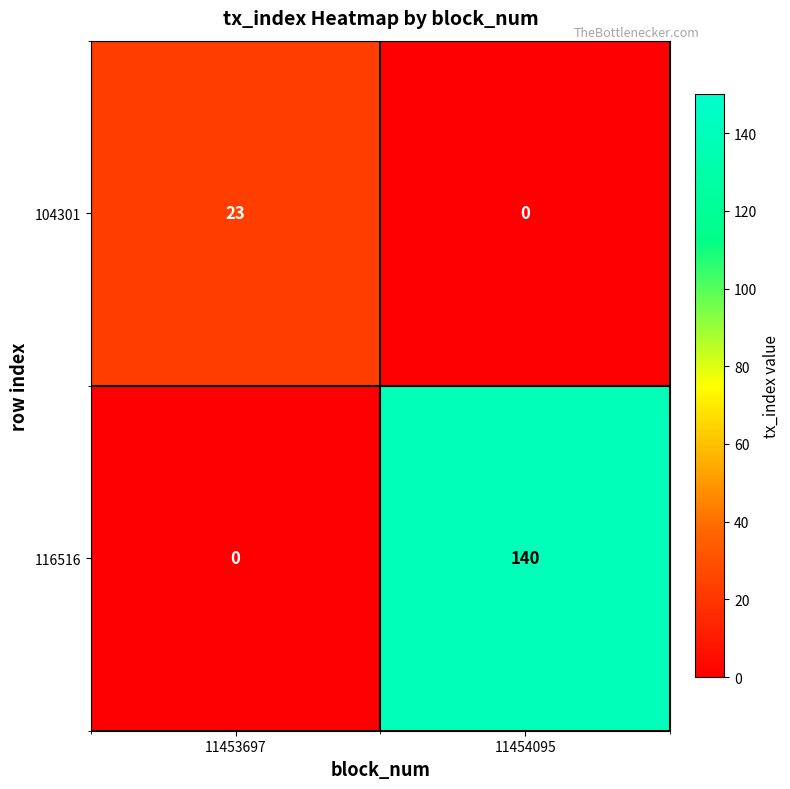

What is the difference between the maximum and minimum values in the 104301 series?

23